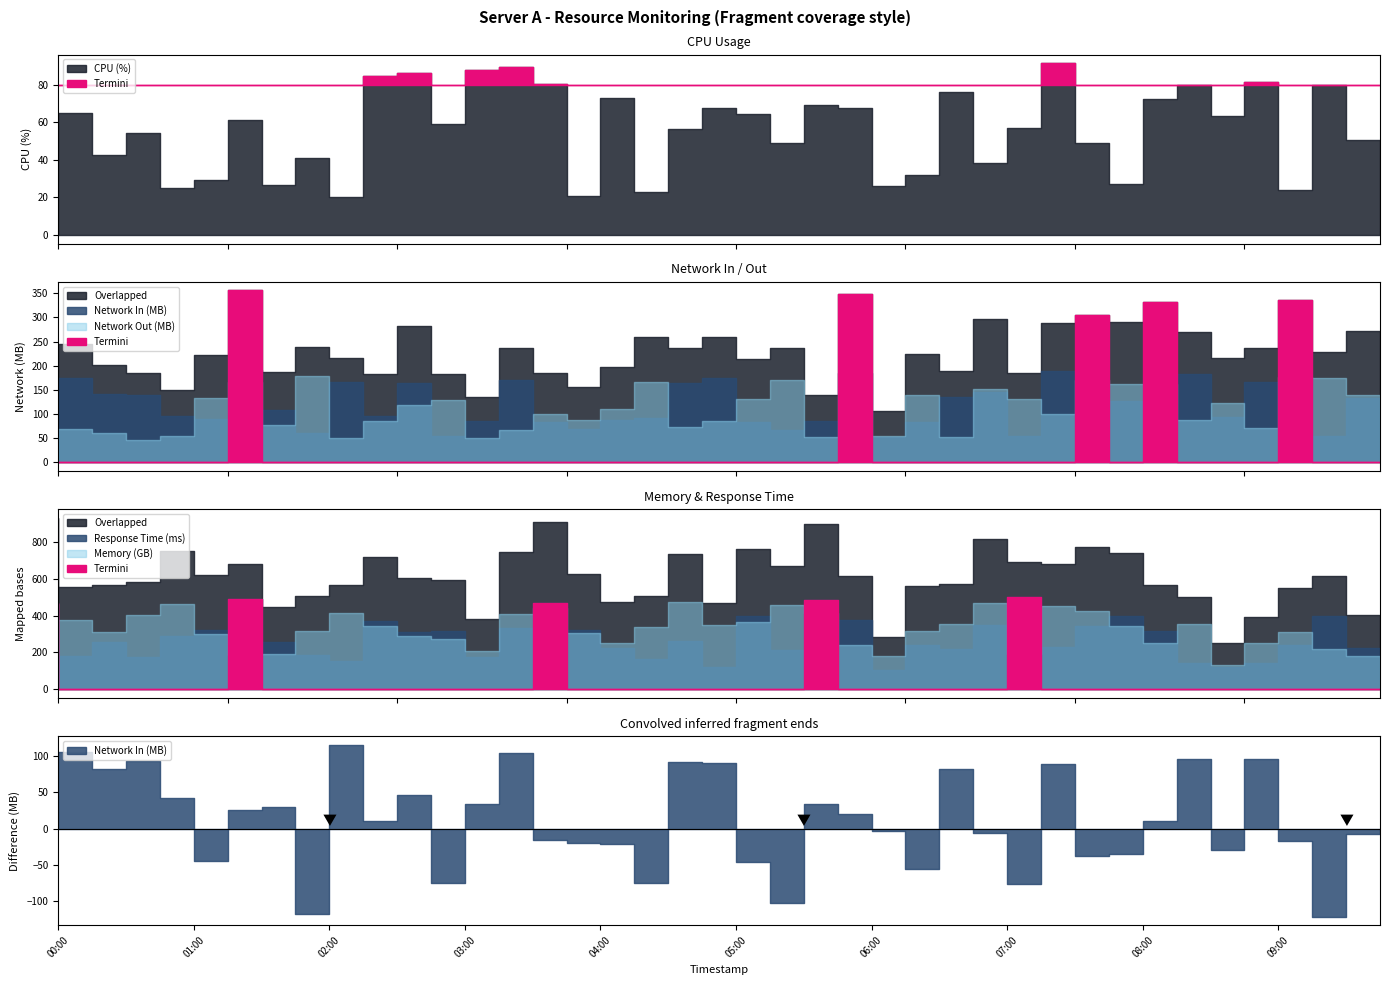

How many interior local valleys does the Network Out (MB) series have?

12